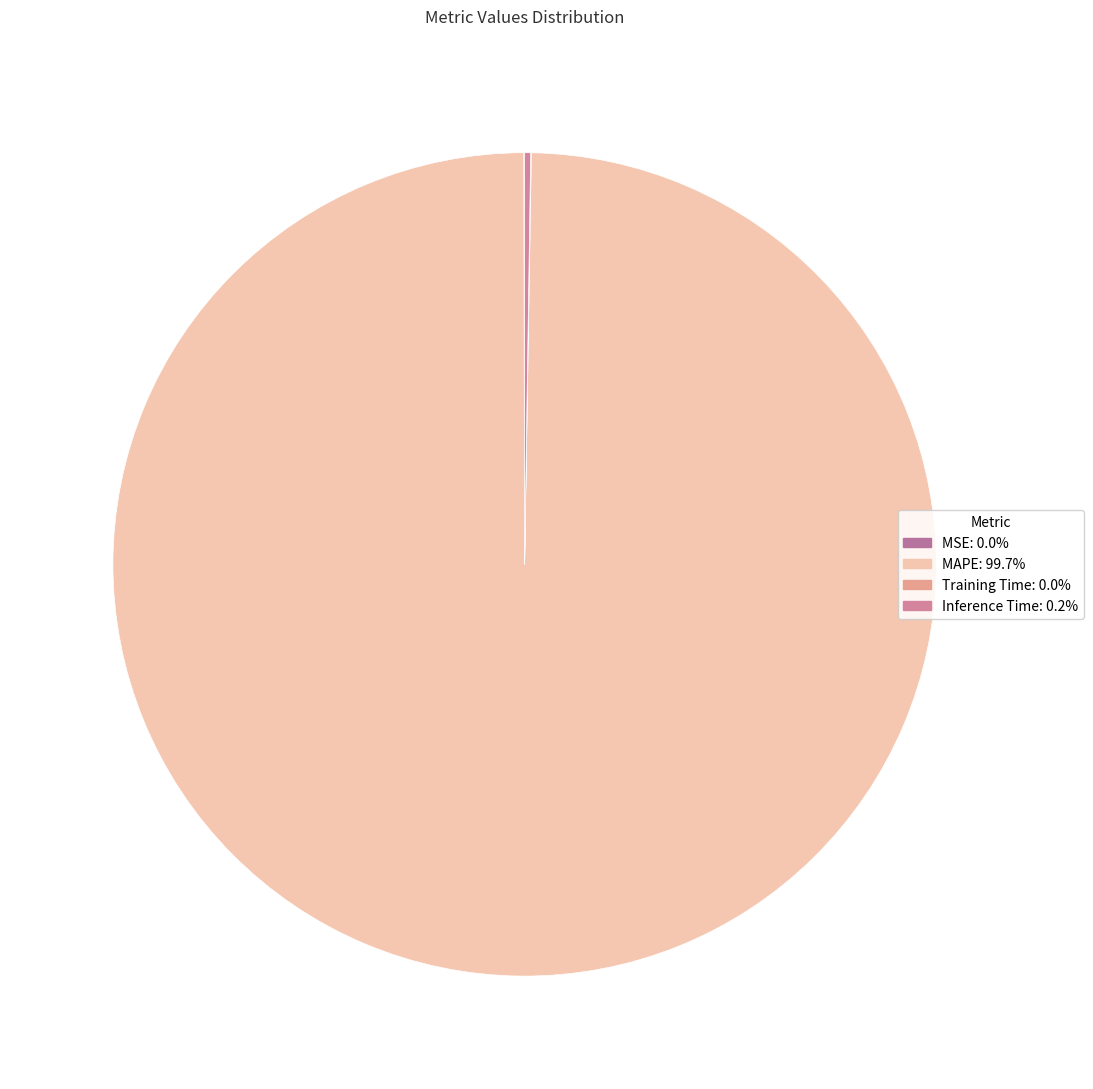

Rank the categories by value from highest to lowest.

MAPE, Inference Time, MSE, Training Time